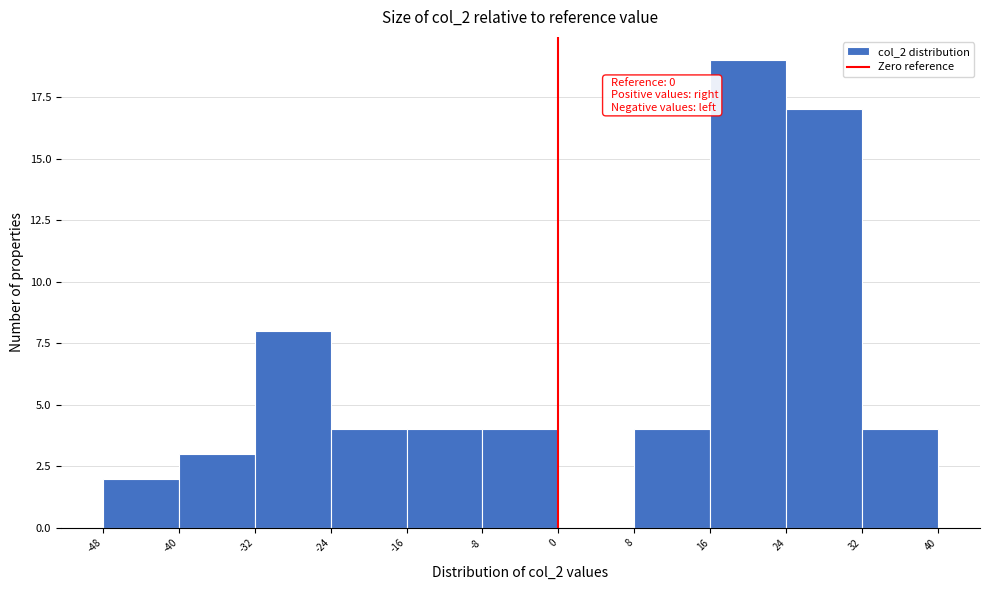

Over which range of the x-axis is the bar tallest?

16 to 24